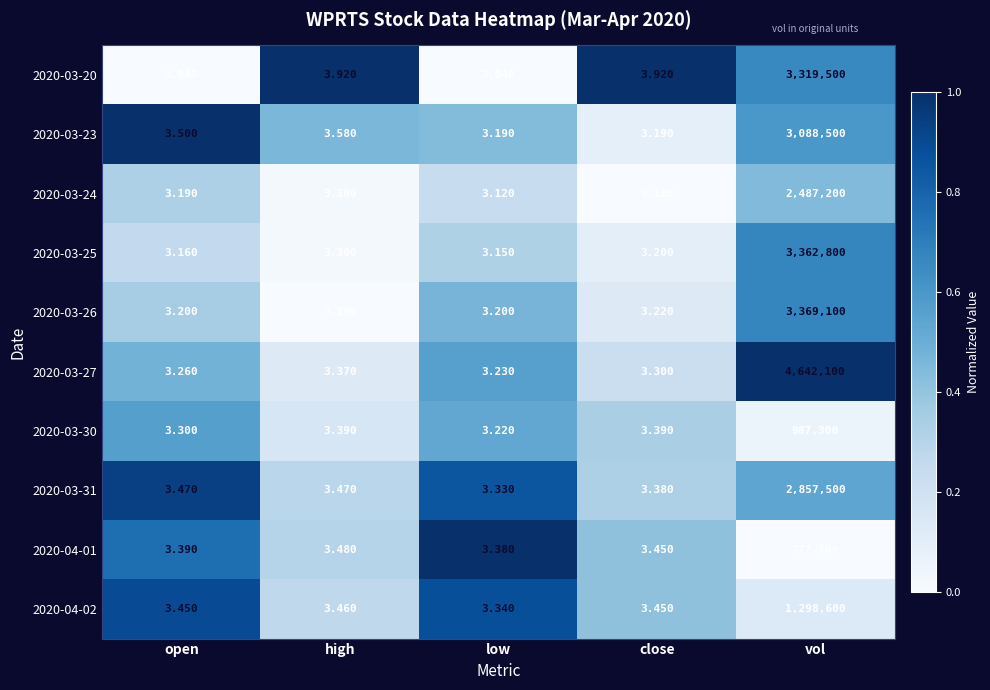

At which category is the sum across all series the highest?

vol